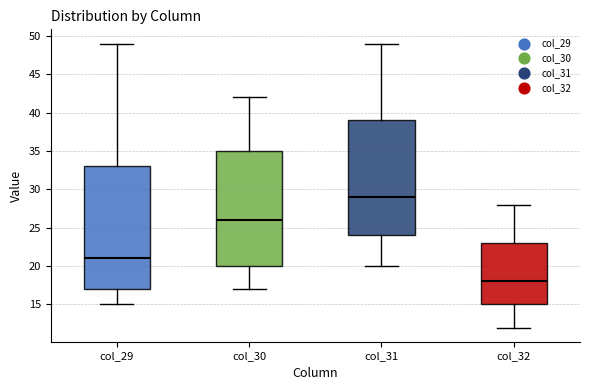

Reading left to right, read every box against the y-axis: the position of its median line, the range the box covers, and the ends of its whiskers. The values are not printed on the chart, so give them approximately, as read against the axis.

col_29: median 21, box 17 to 33, whiskers 15 to 49
col_30: median 26, box 20 to 35, whiskers 17 to 42
col_31: median 29, box 24 to 39, whiskers 20 to 49
col_32: median 18, box 15 to 23, whiskers 12 to 28